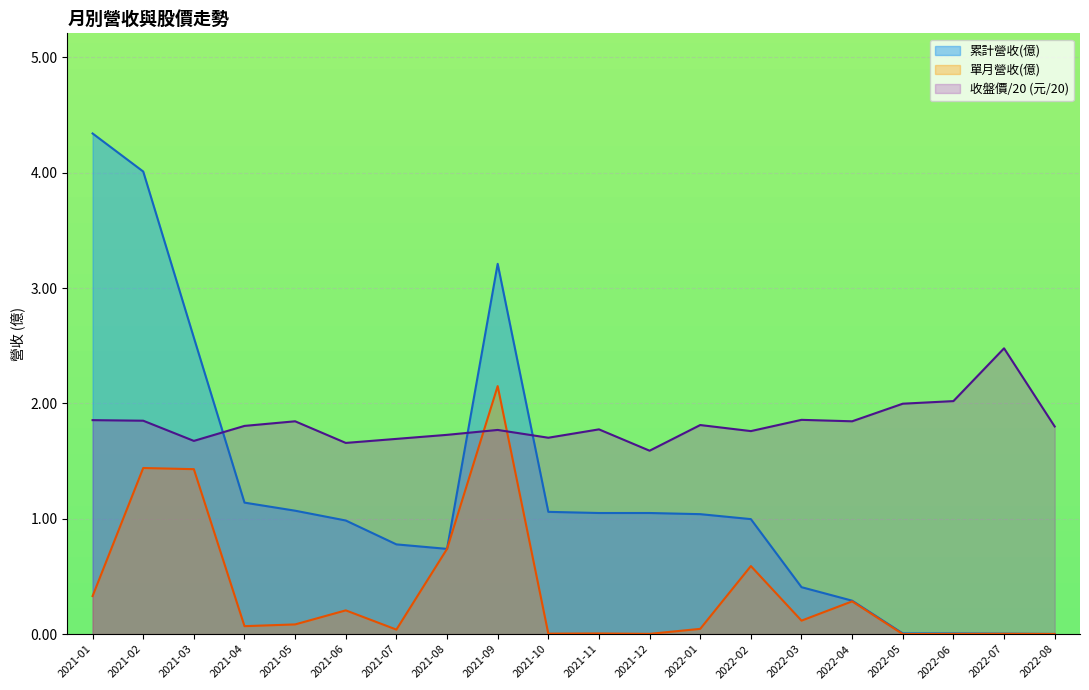

At 2022-05, list the series in order from largest to smallest.

收盤價, 累計營收(億), 單月營收(億)